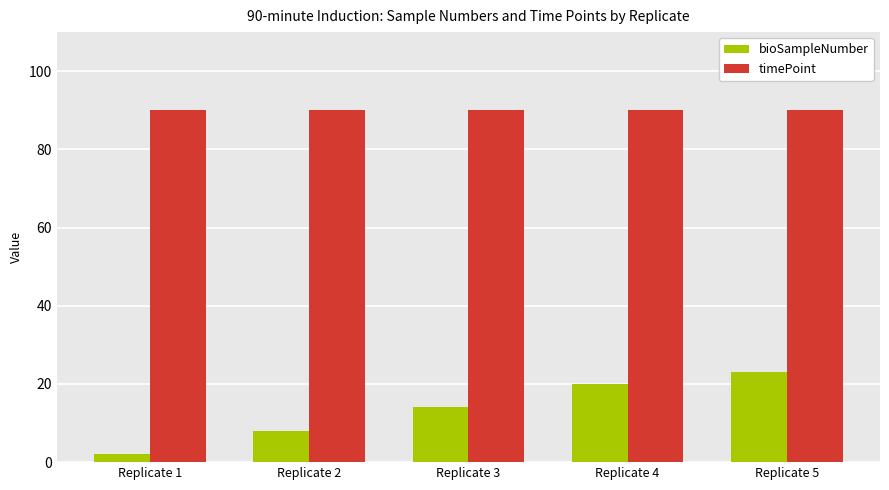

Rank the series at Replicate 3 from highest to lowest value.

timePoint, bioSampleNumber